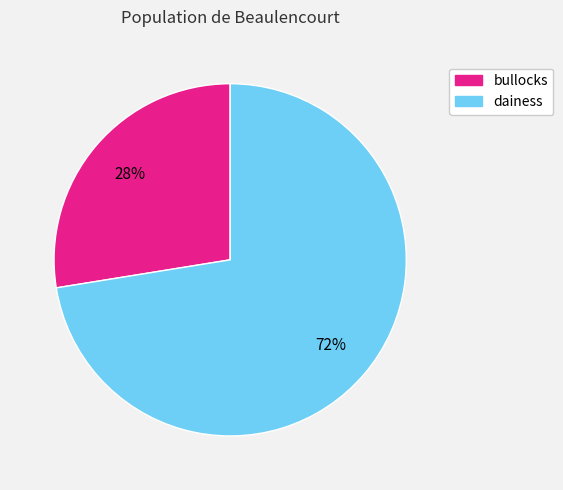

What is the largest slice in the pie chart?

dainess